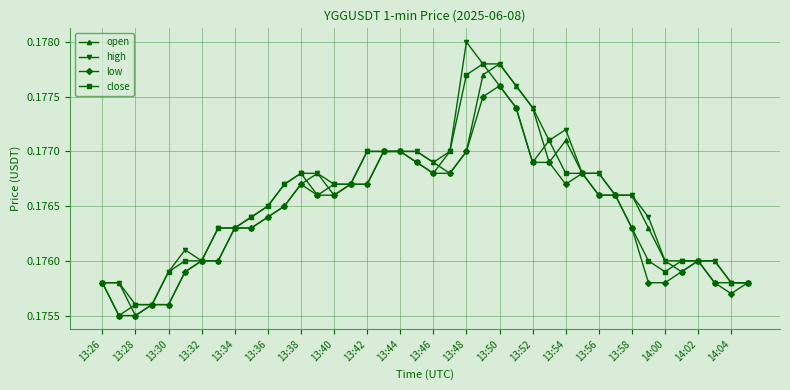

At how many categories does at least one series exceed 0?

40